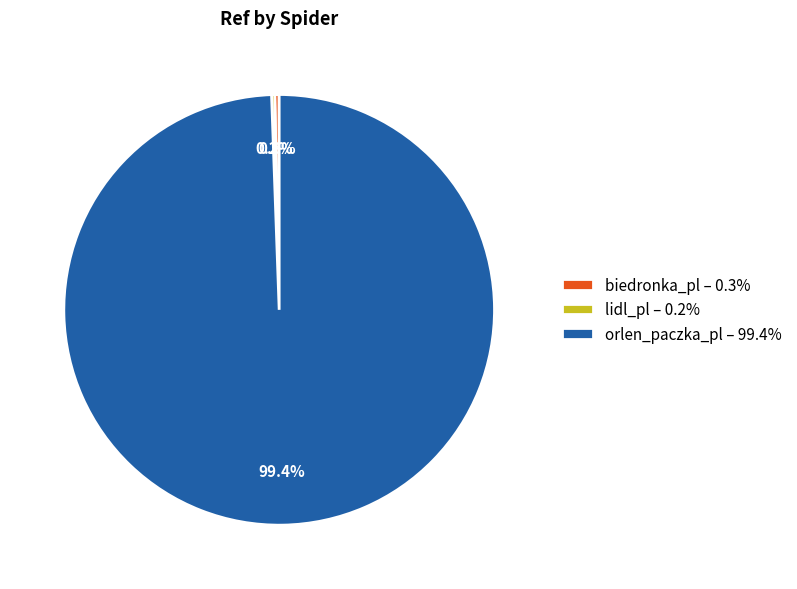

Is there any slice that represents more than half of the pie?

Yes